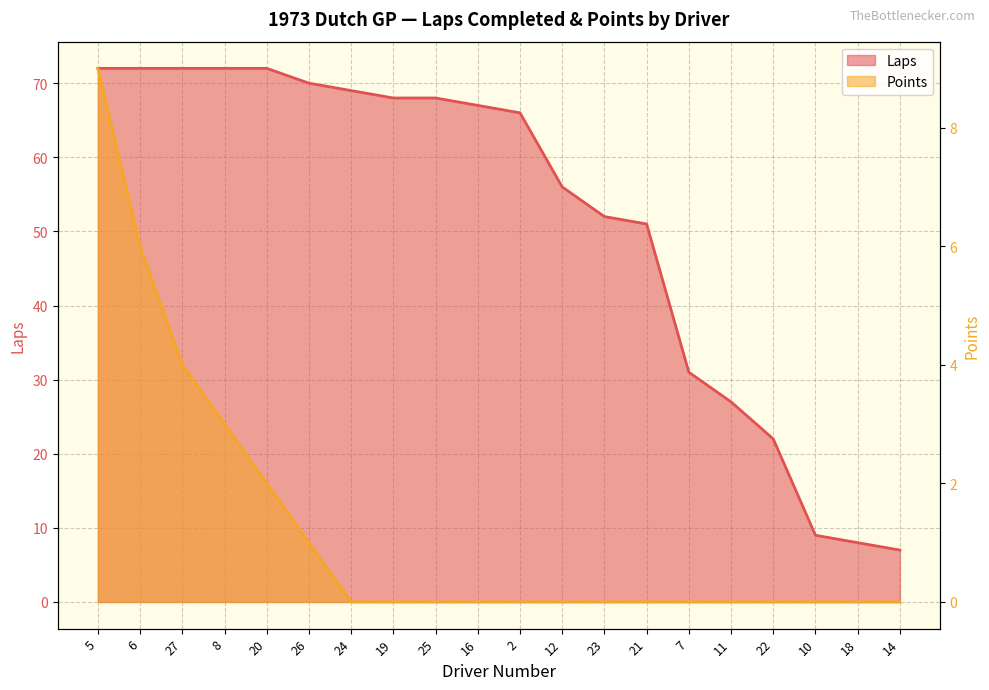

Which series changed the most between 27 and 25?

Laps